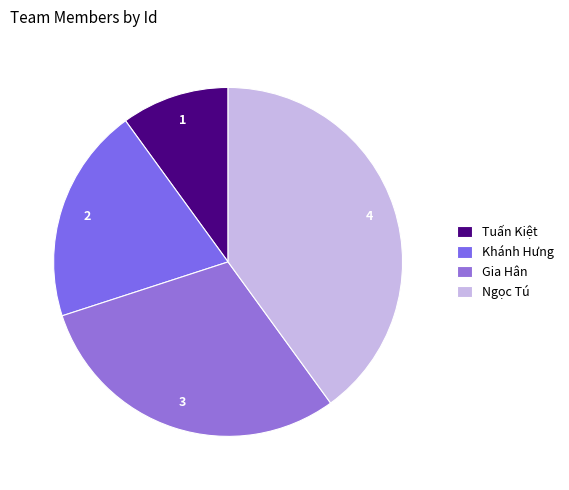

Which has a higher value, Ngọc Tú or Gia Hân?

Ngọc Tú